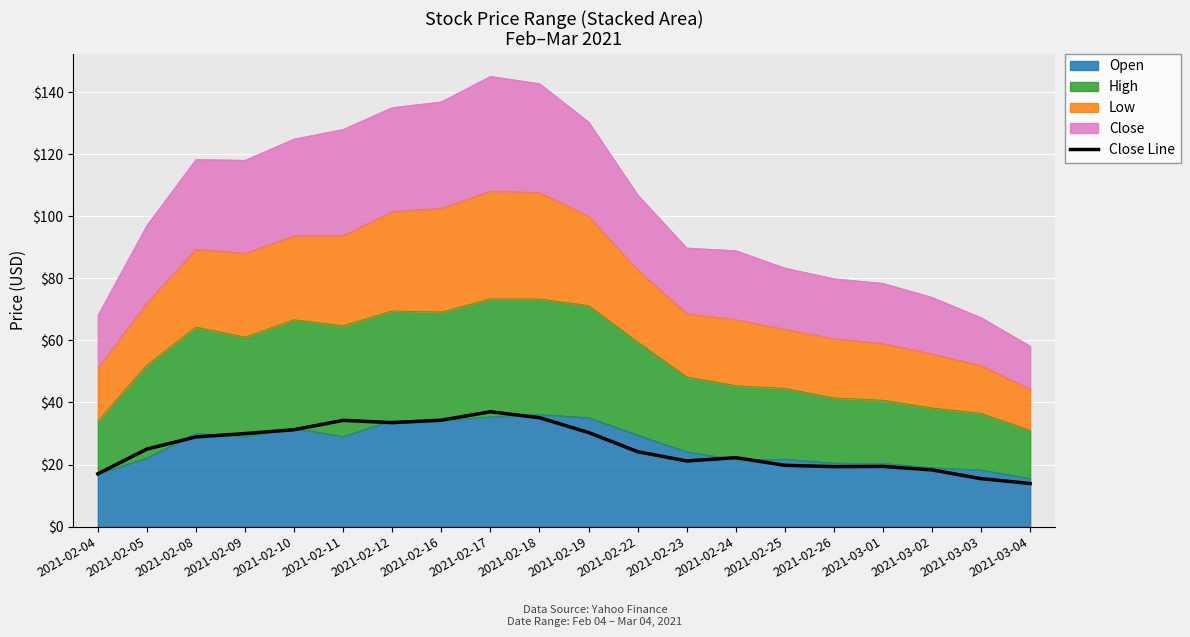

What is the label of the 12th point from the right?

2021-02-17